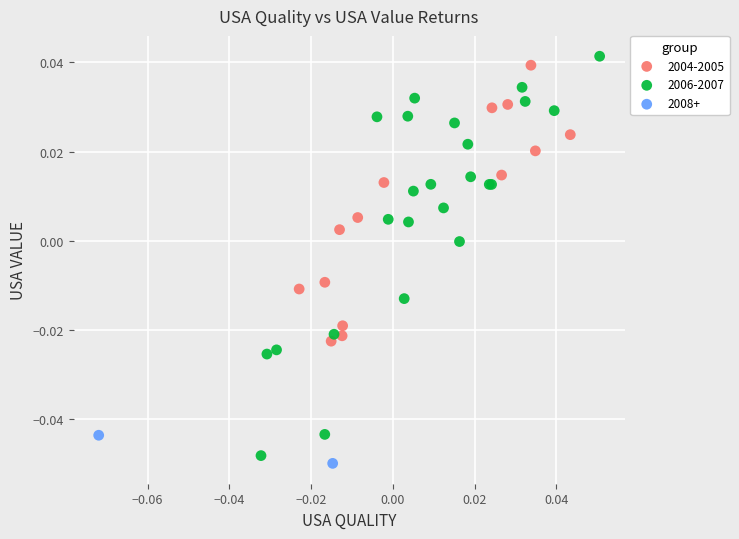

What are all the series names shown in the legend?

2004-2005, 2006-2007, 2008+